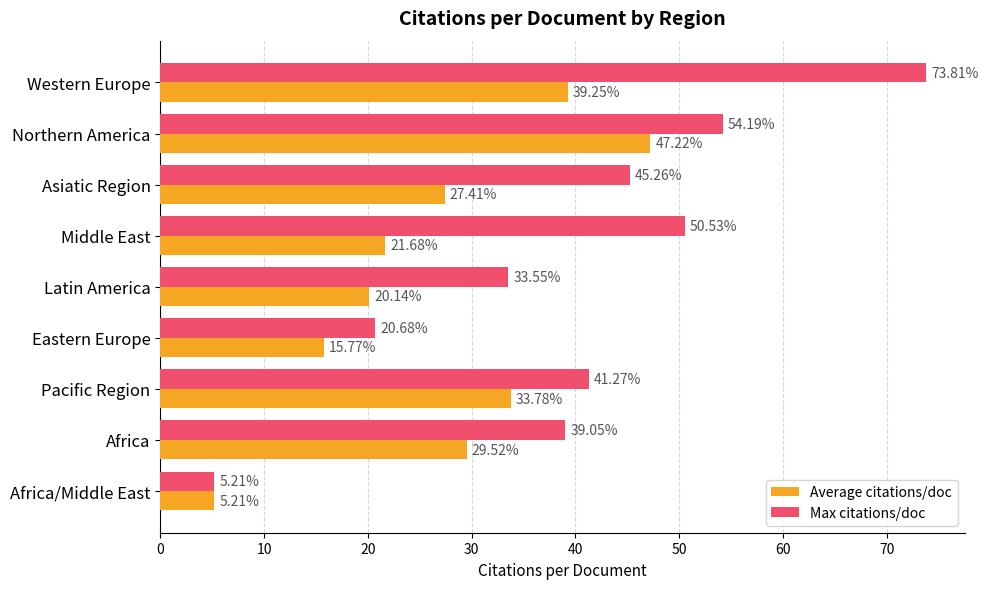

Which label corresponds to the smallest value in the chart?

Africa/Middle East